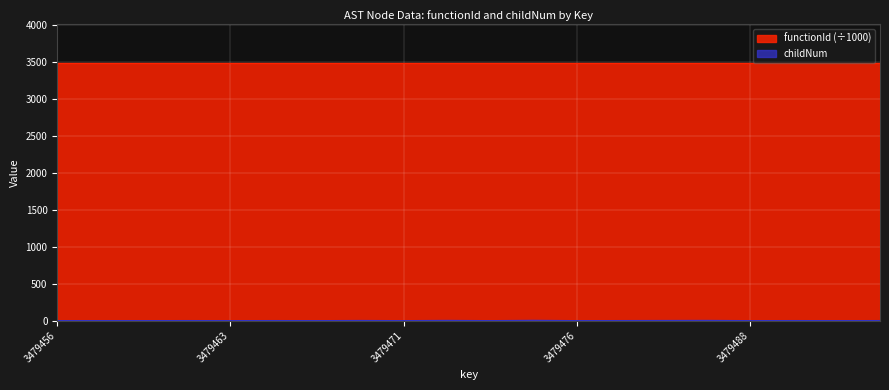

How many data points are less than 1?

10